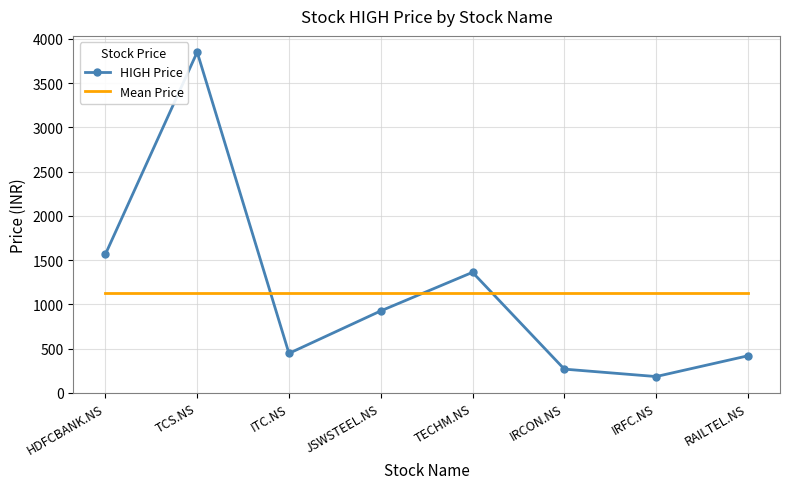

List the series in order of their peak value, lowest first.

Mean Price, HIGH Price